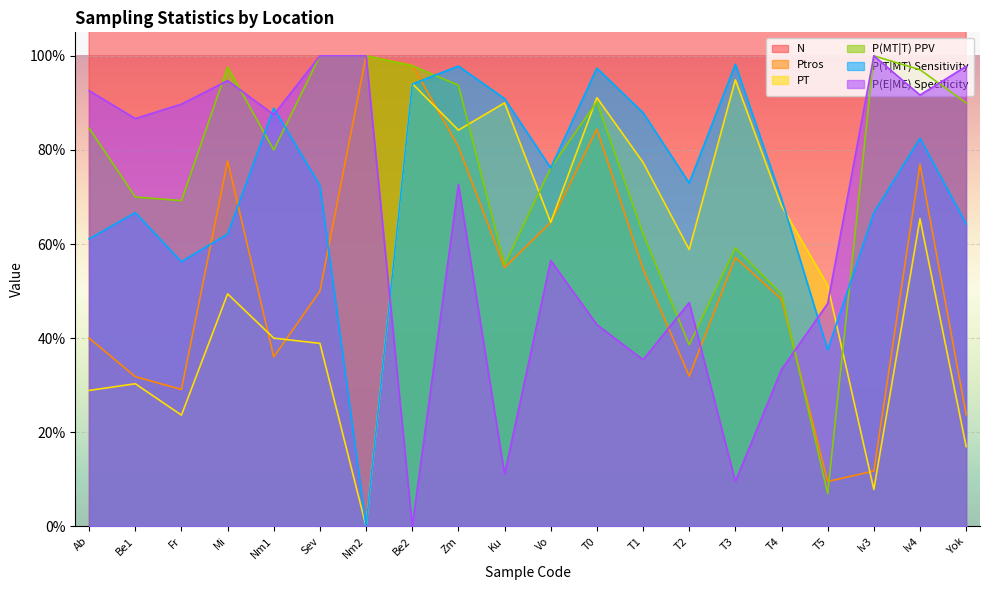

True or false: P(MT|T) PPV has a value of 0.5 at T4.

True